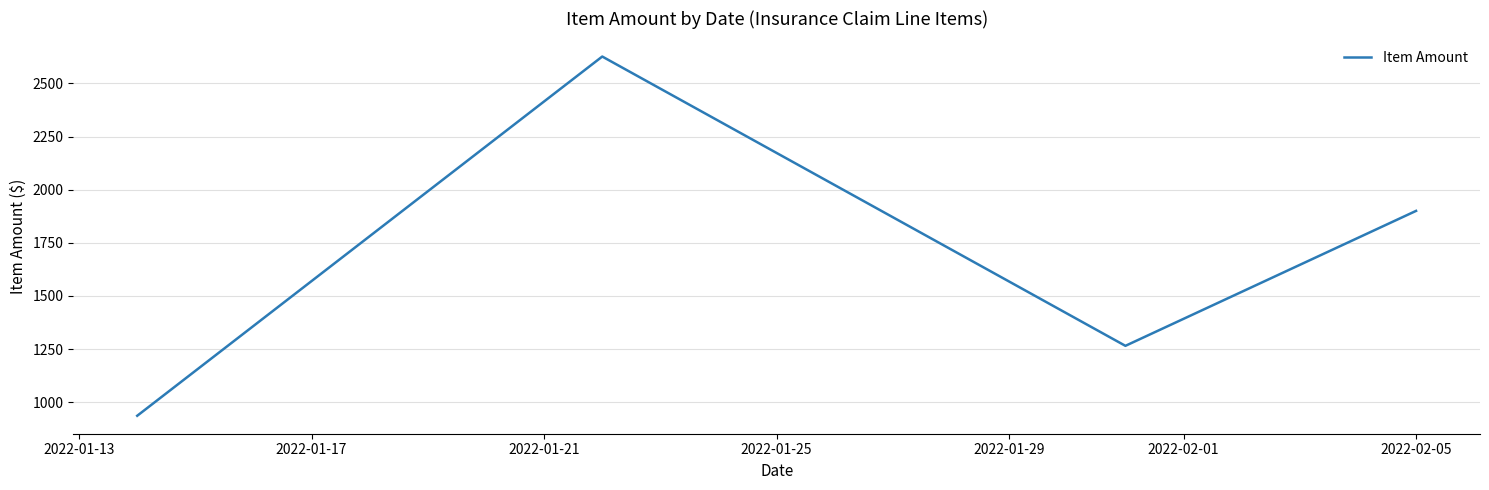

Reading right to left, transcribe all the data shown in this chart.

1900.2	1265.4	2626.2	936.5